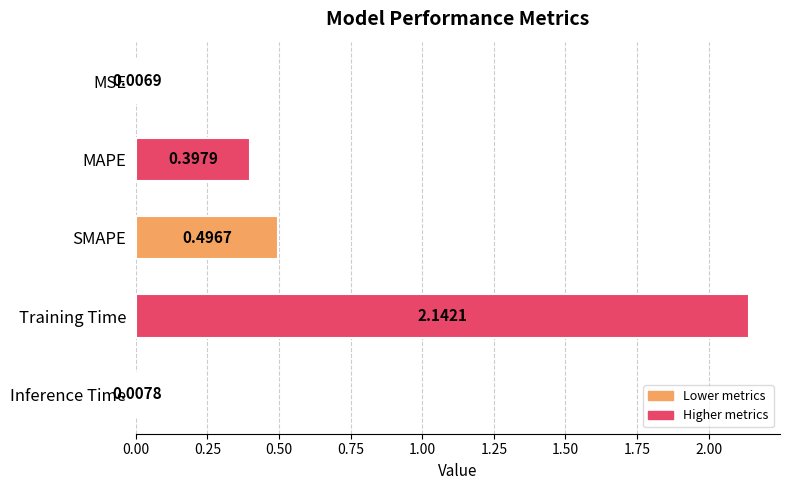

Rank the categories by value from highest to lowest.

Training Time, SMAPE, MAPE, Inference Time, MSE